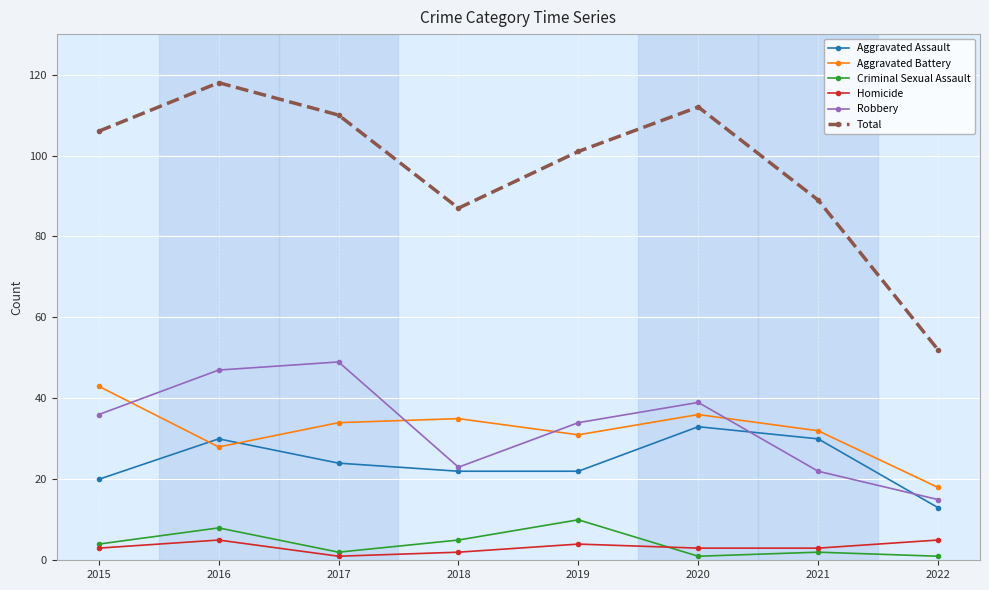

At which category does Robbery reach its first local peak?

2017